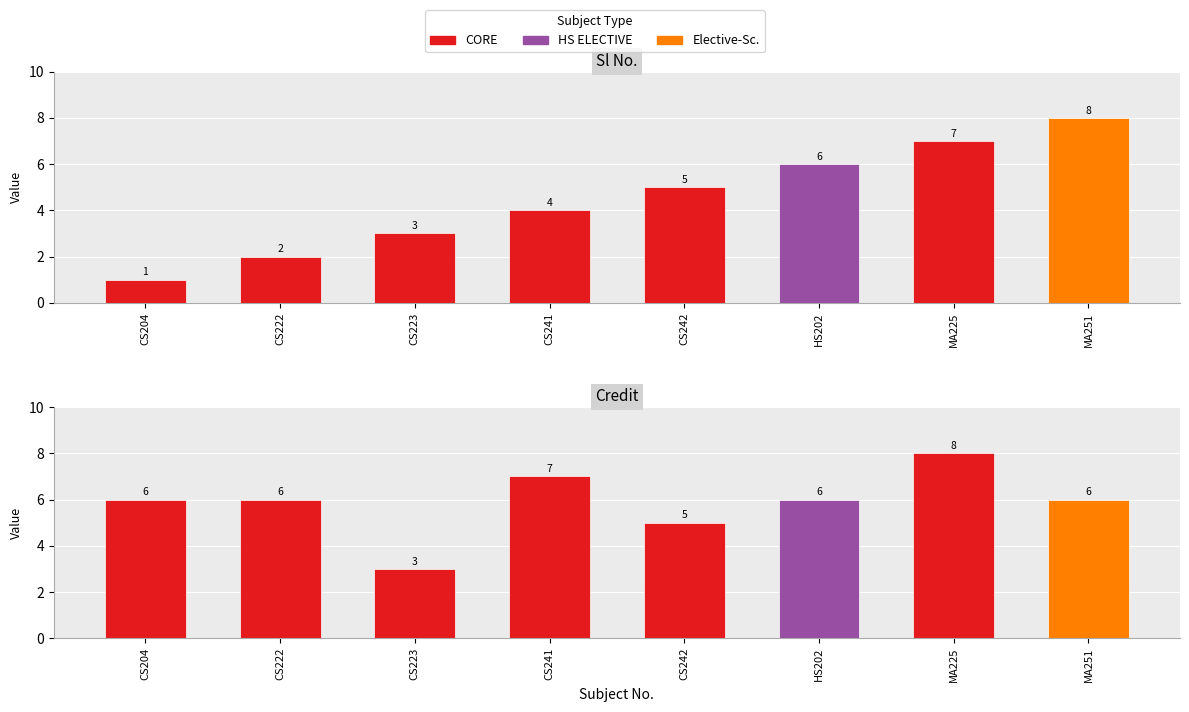

How many groups of bars are there?

8